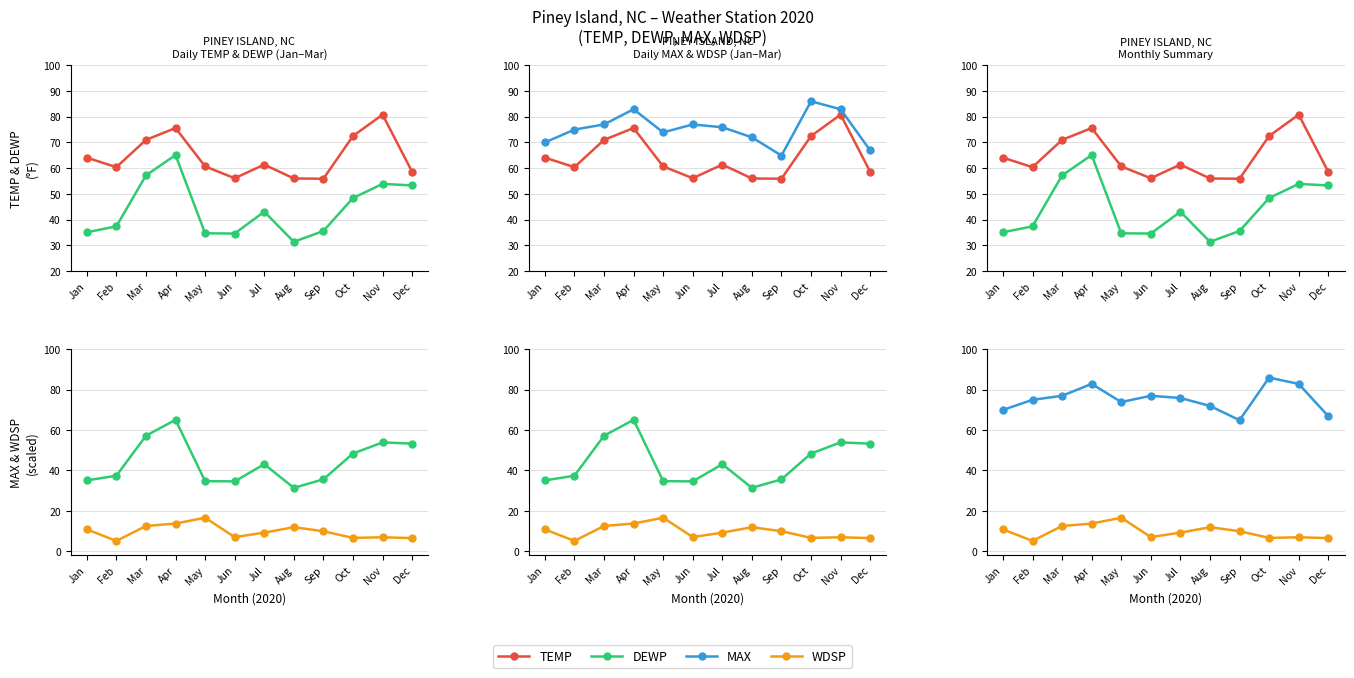

Is the value of DEWP at Aug greater than the value of TEMP at Sep?

No